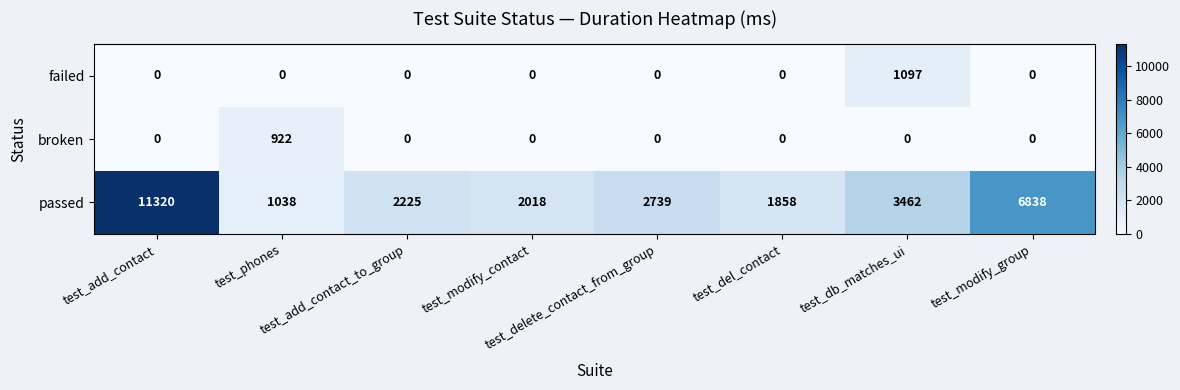

At how many categories does at least one series exceed 21?

8